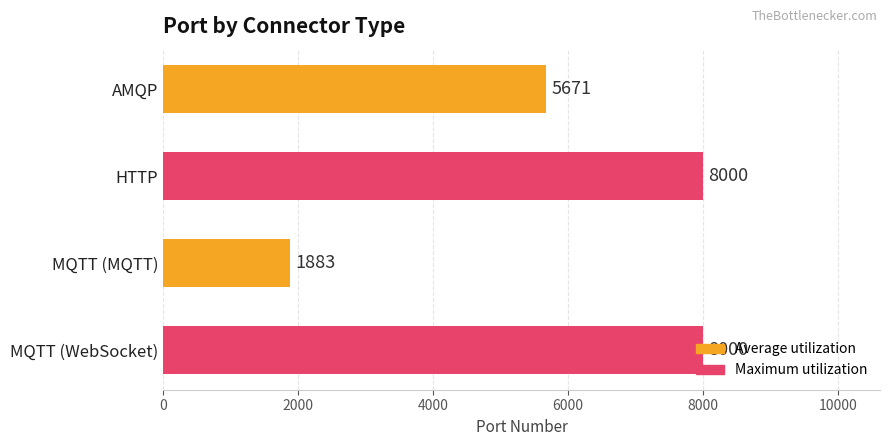

True or false: the data shows 5671 at AMQP.

True